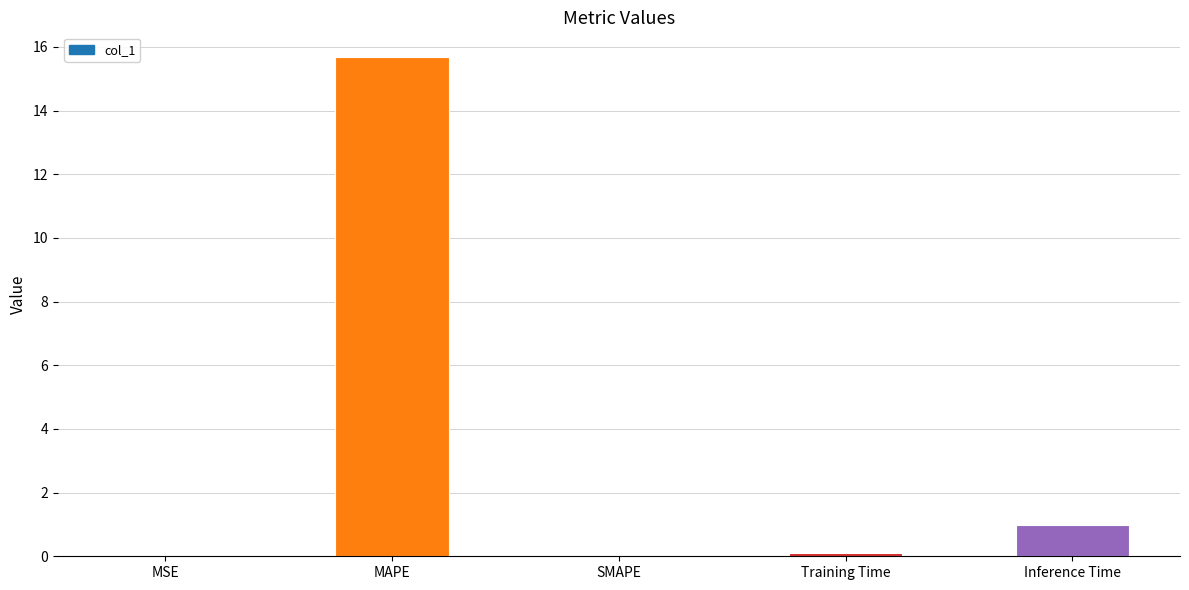

What is the greatest value displayed?

15.7